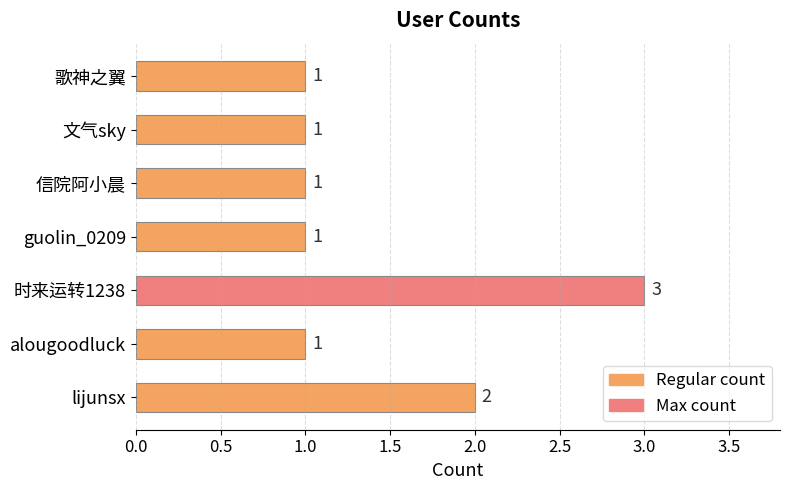

Reading bottom to top, list all the values displayed in this chart.

2	1	3	1	1	1	1